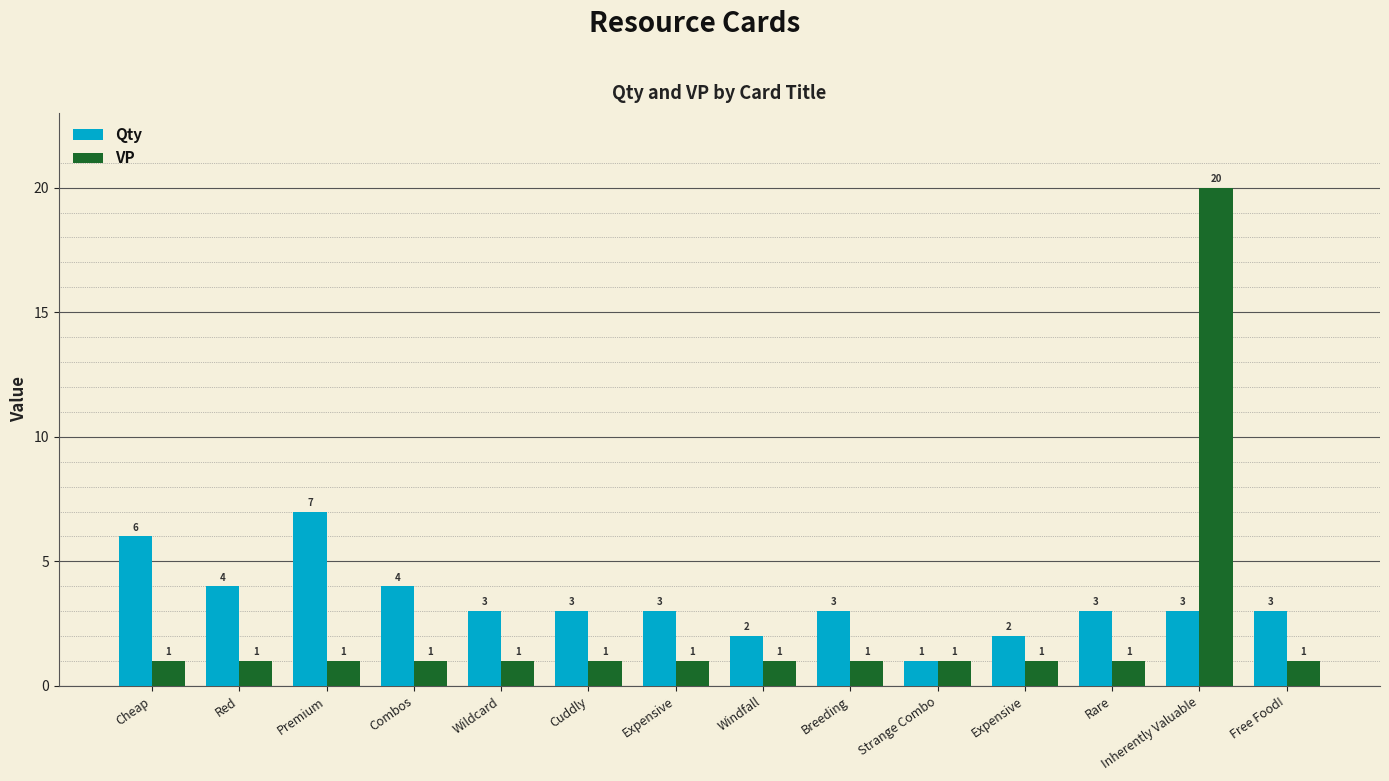

Rank the series by their maximum value, from lowest to highest.

Qty, VP